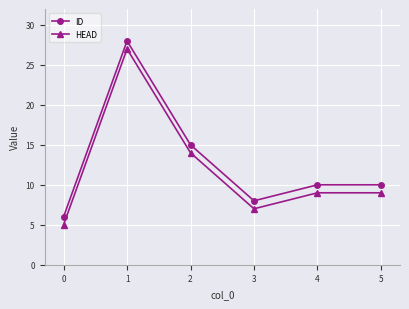

True or false: HEAD and ID intersect in this chart.

False